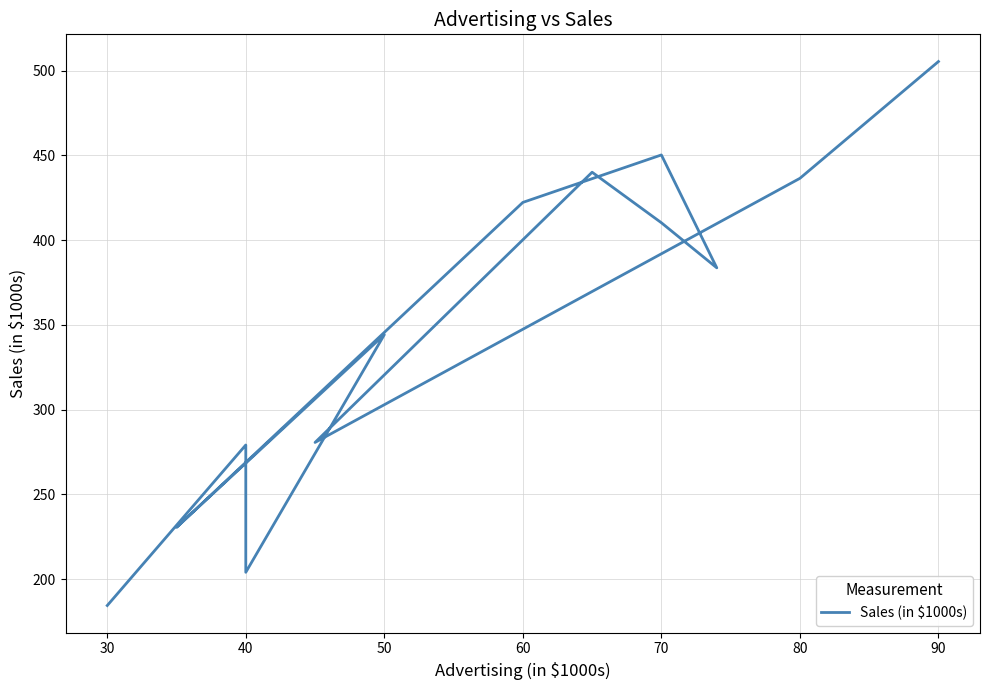

What is the greatest value displayed?

505.3